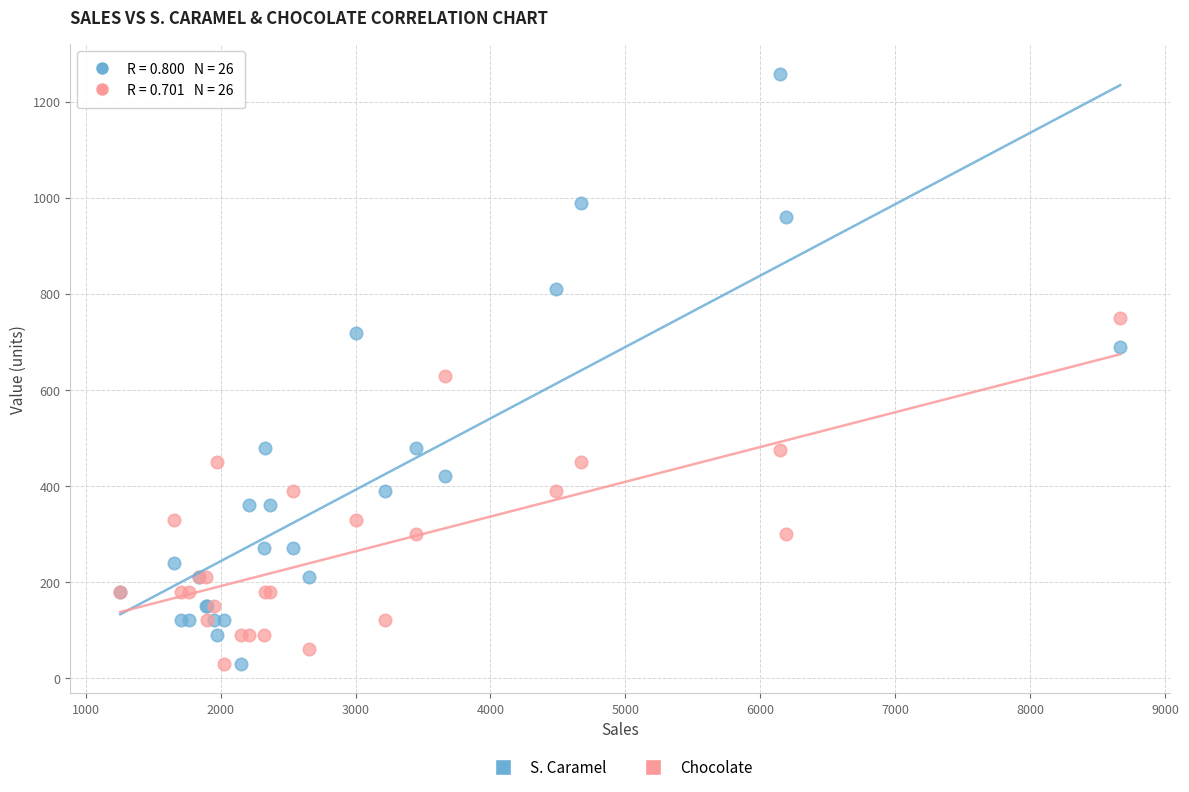

What is the X range (max minus min) for the scatter plot?

7408.0